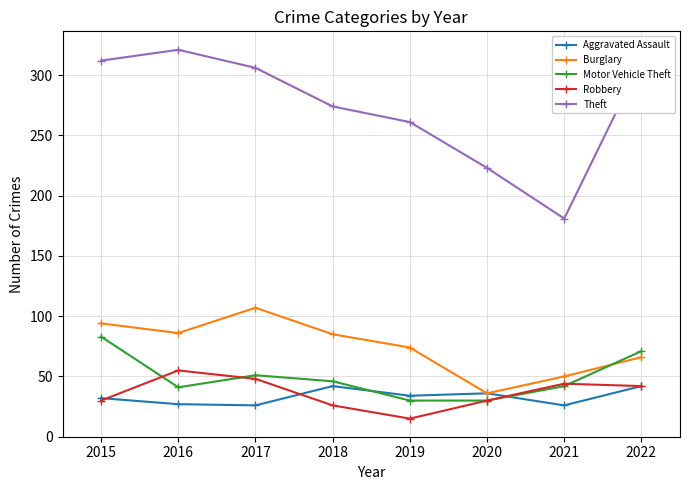

Where does the Theft series first go above 306?

2015